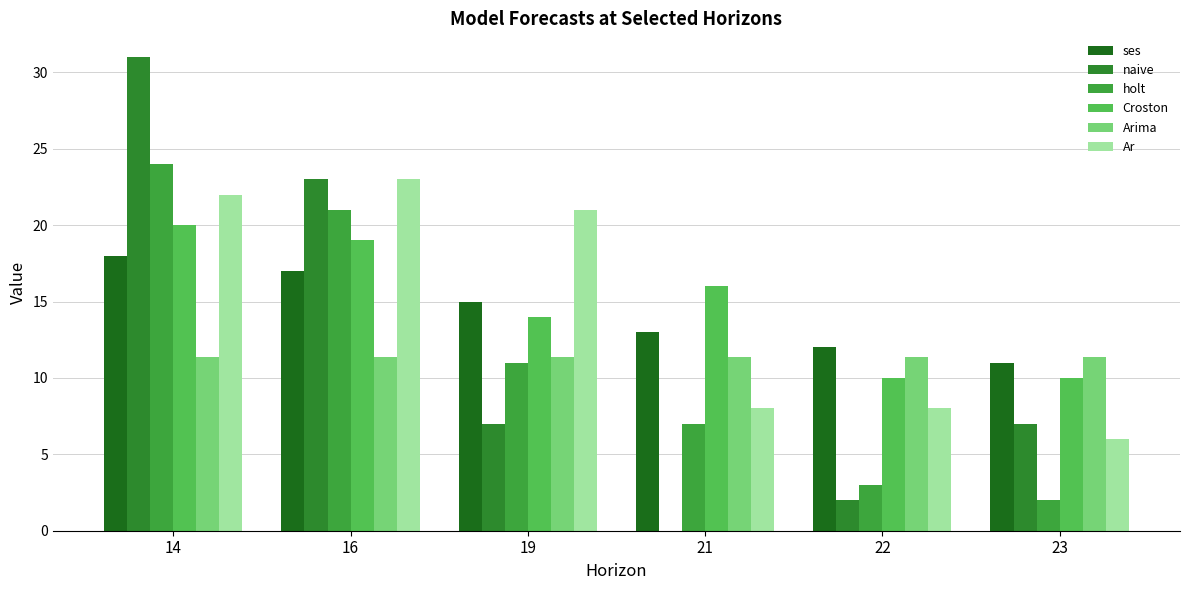

Count the number of categories in the chart.

6